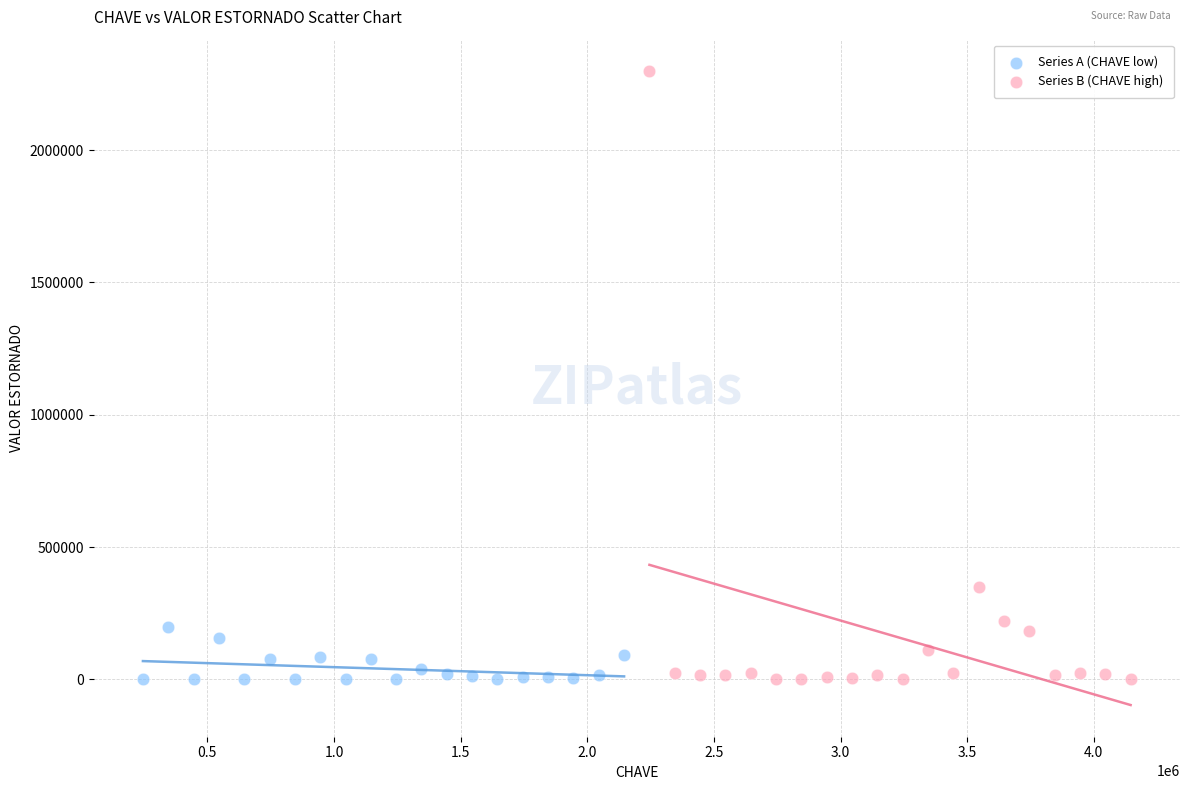

What are all the series names shown in the legend?

Series A (CHAVE low), Series B (CHAVE high)